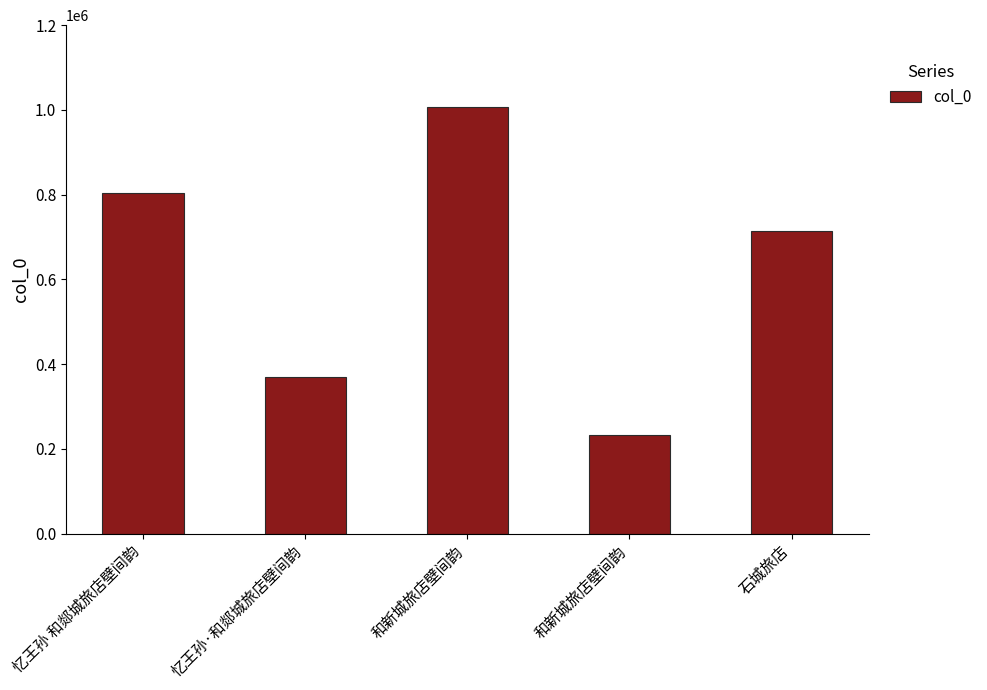

How many bars are there in total?

5